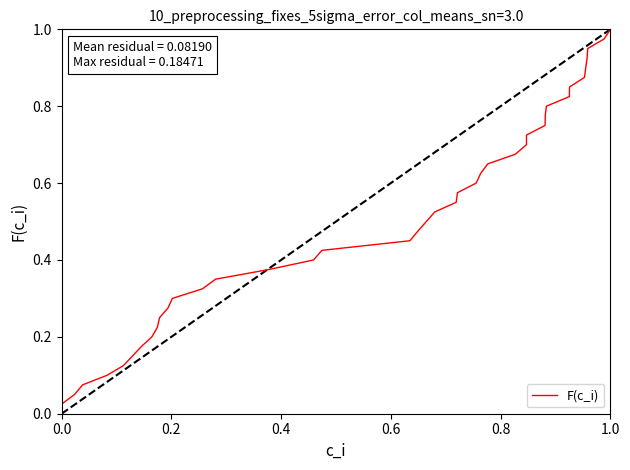

Is it true that F(c_i) equals 1.0 at 1.0?

True